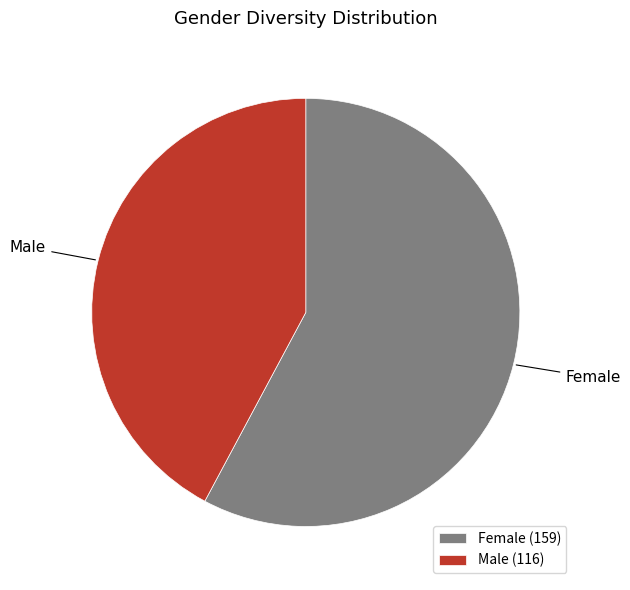

Rank the categories by value from lowest to highest.

Male, Female